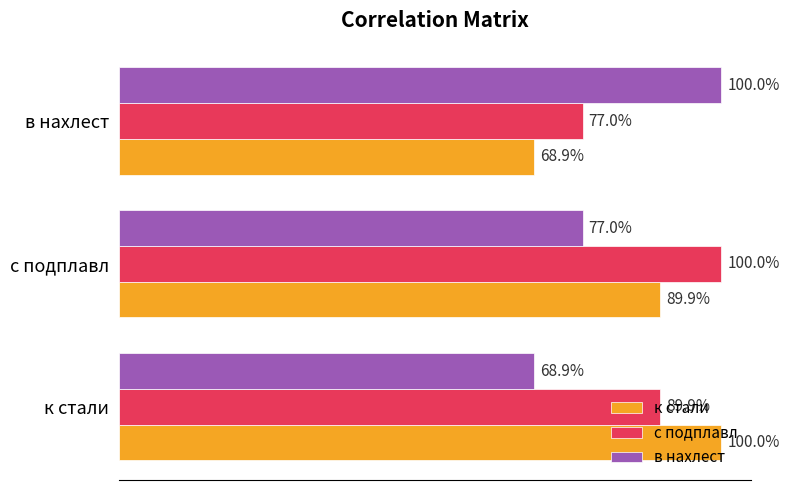

What are all the series names shown in the legend?

к стали, с подплавл, в нахлест